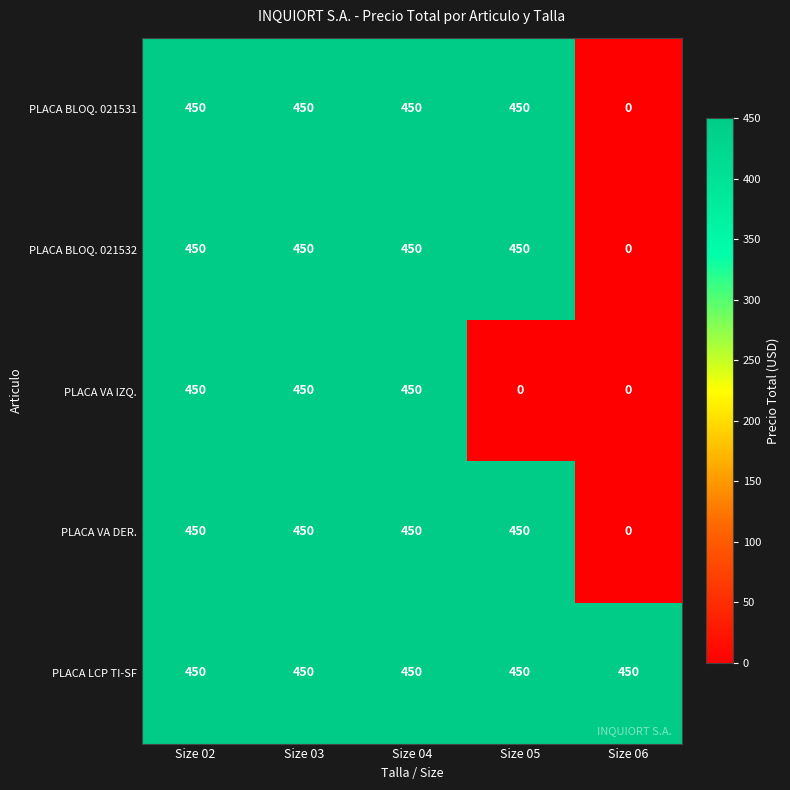

What is the difference between the second highest and minimum values in the PLACA BLOQ. 021531 series?

450